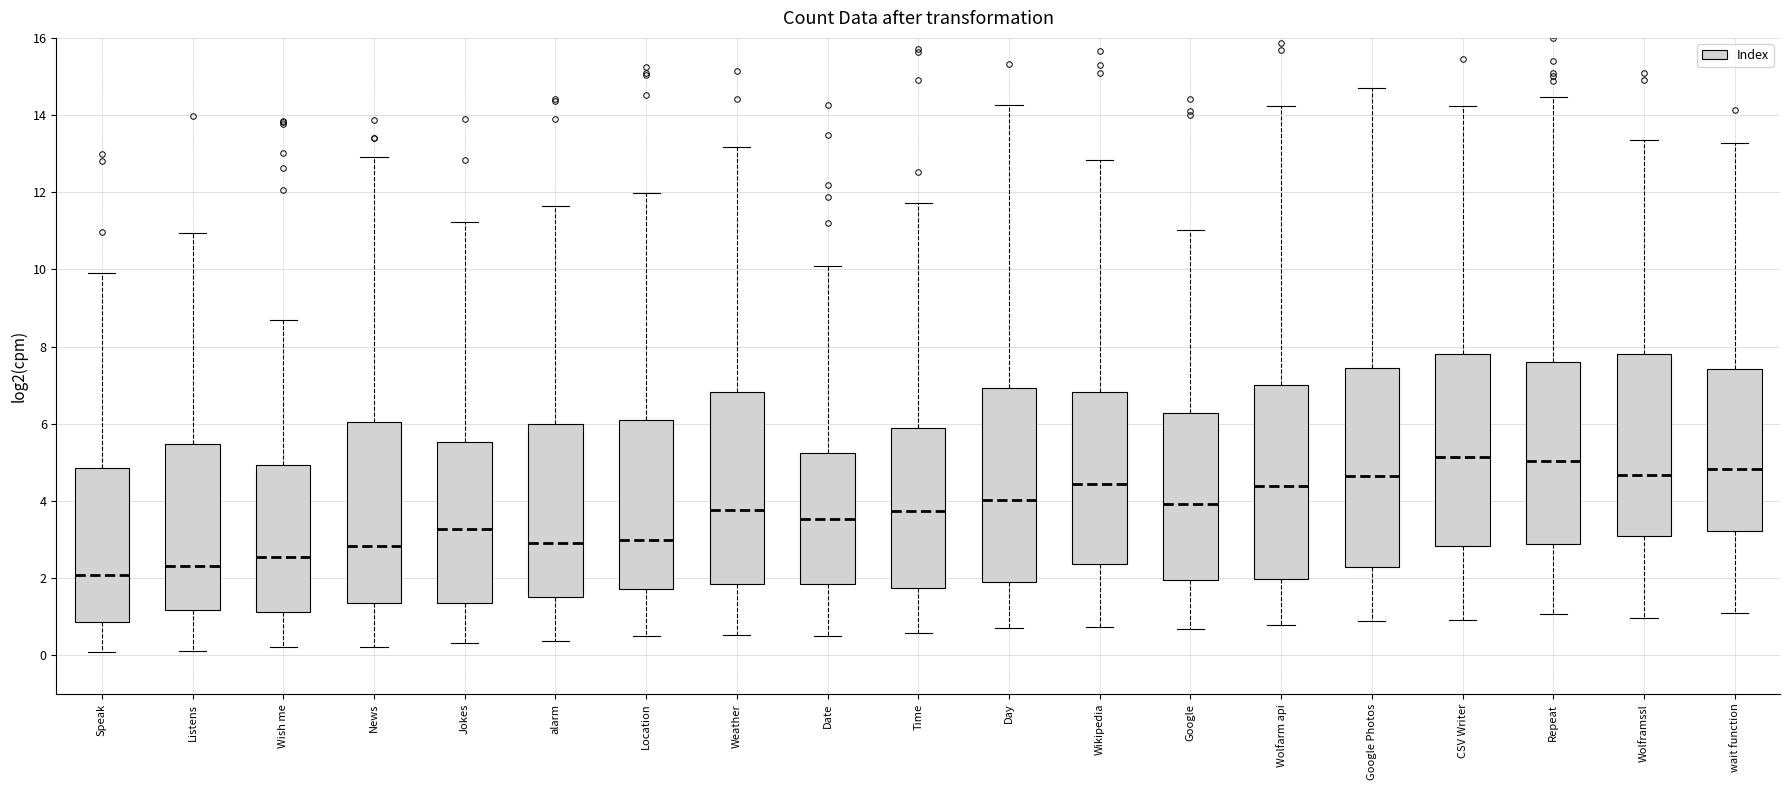

Which box's median line is the lowest?

Speak